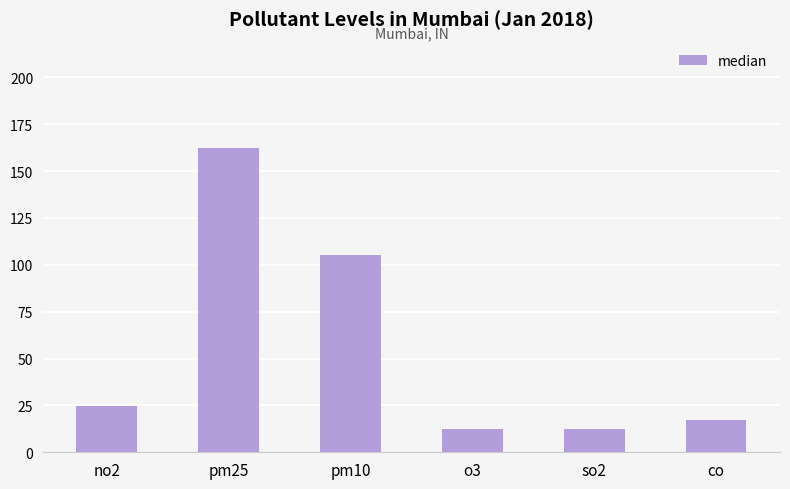

Are the bars horizontal?

No